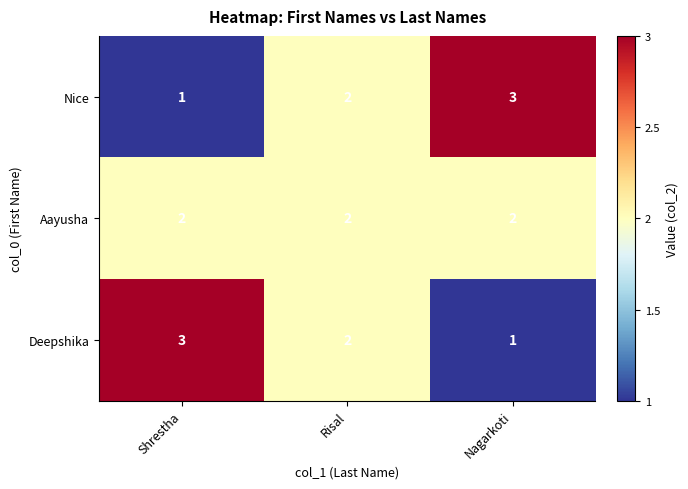

What is the spread (max minus min) of values at Shrestha?

2